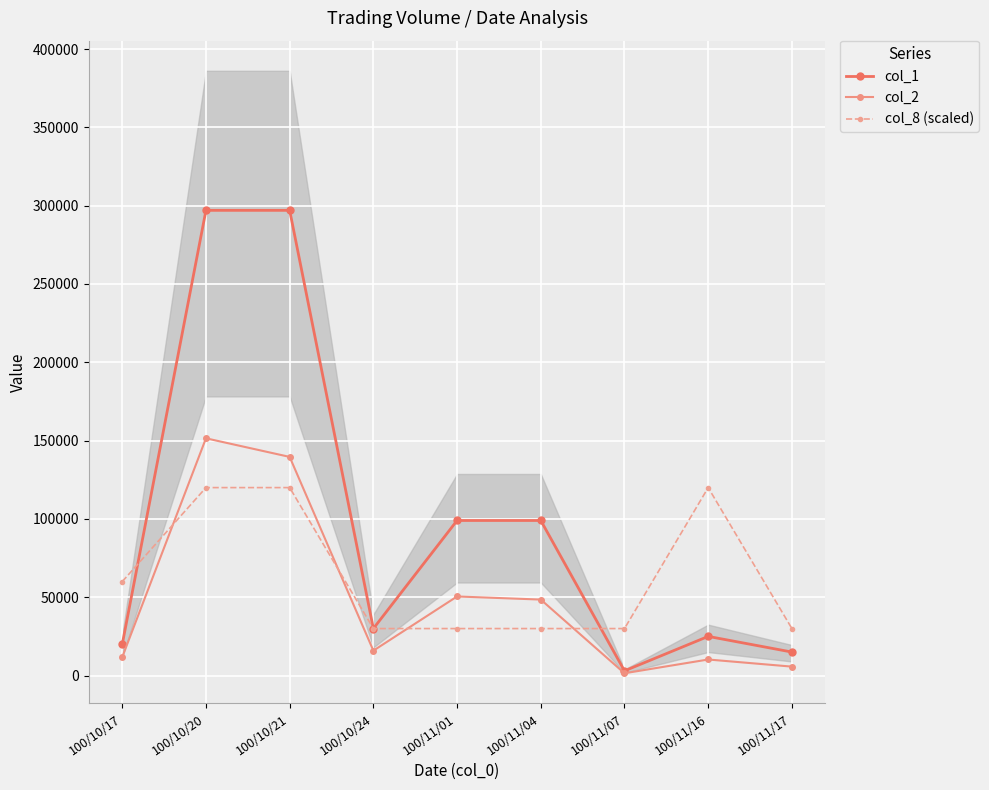

Rank the series by their average value, from lowest to highest.

col_2, col_8 (scaled), col_1